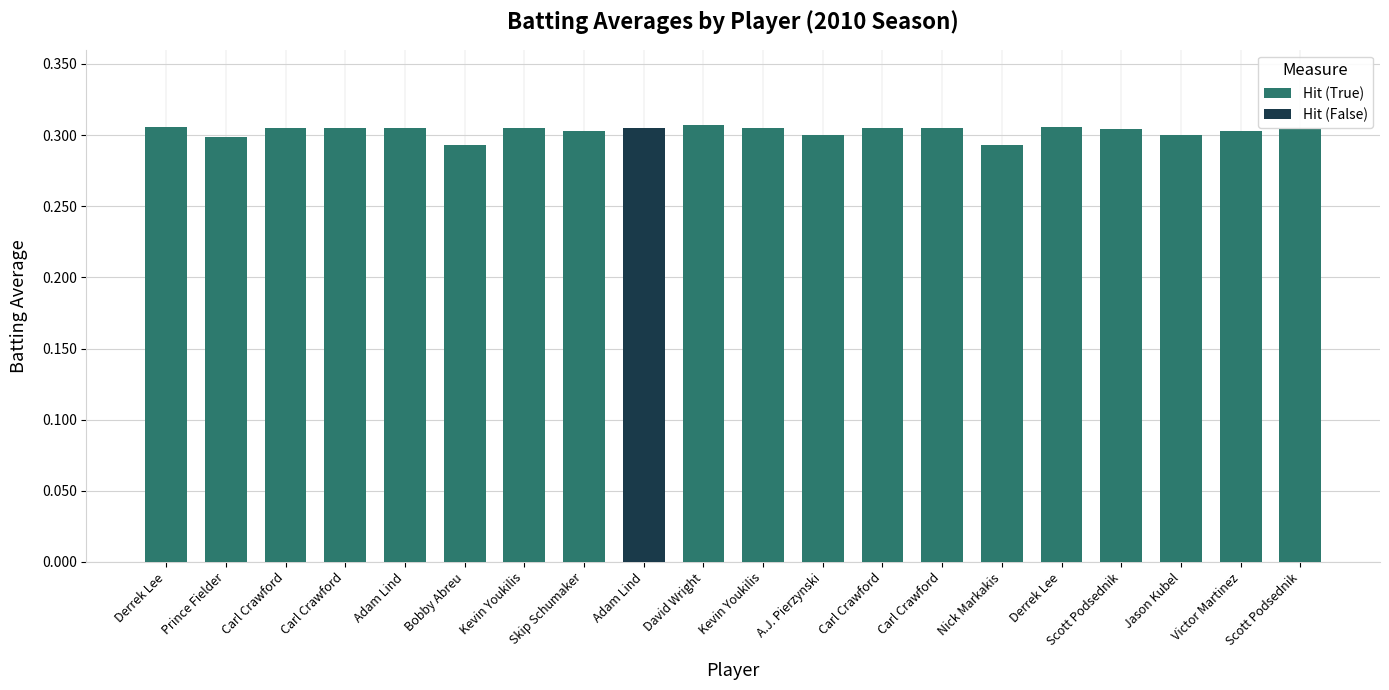

How many series are shown in this chart?

2